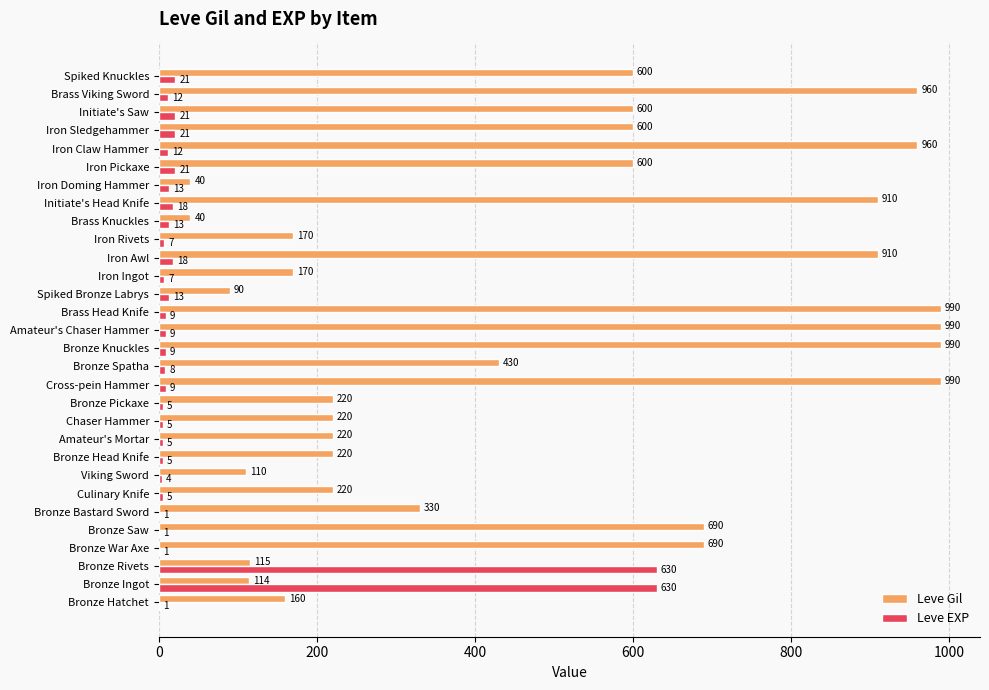

What is the sum of all Leve Gil values?

14349